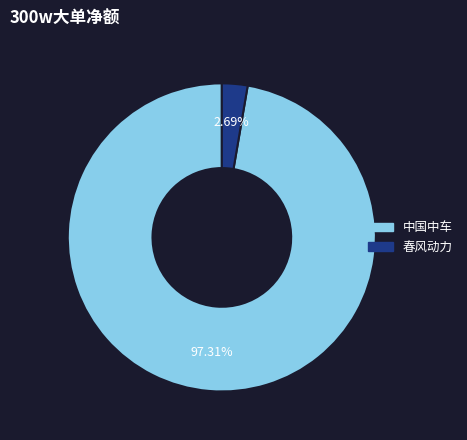

How many slices are in this pie chart?

2